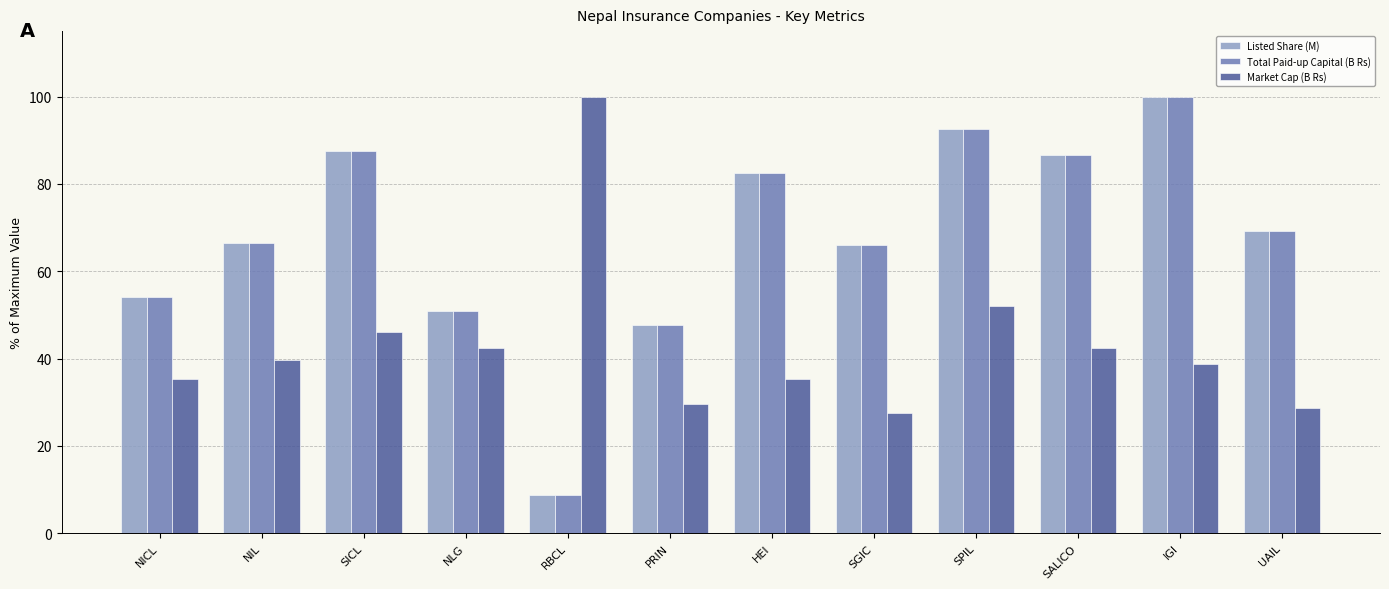

The value of Total Paid-up Capital (B Rs) at NLG is 10.9. True or false?

False